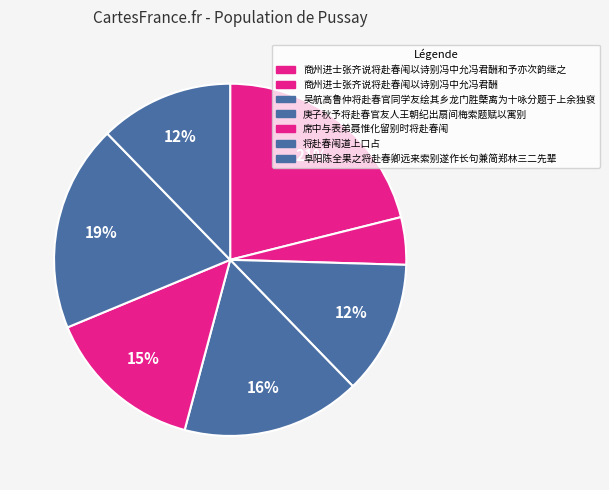

How many slices are in this pie chart?

7